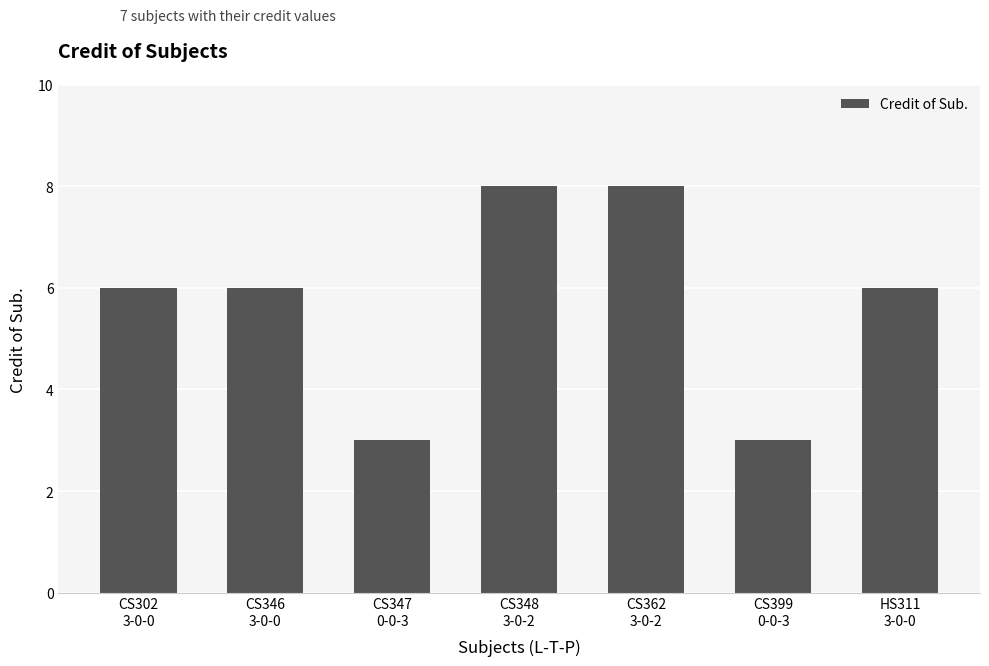

What is the label of the 5th bar from the left?

CS362
3-0-2